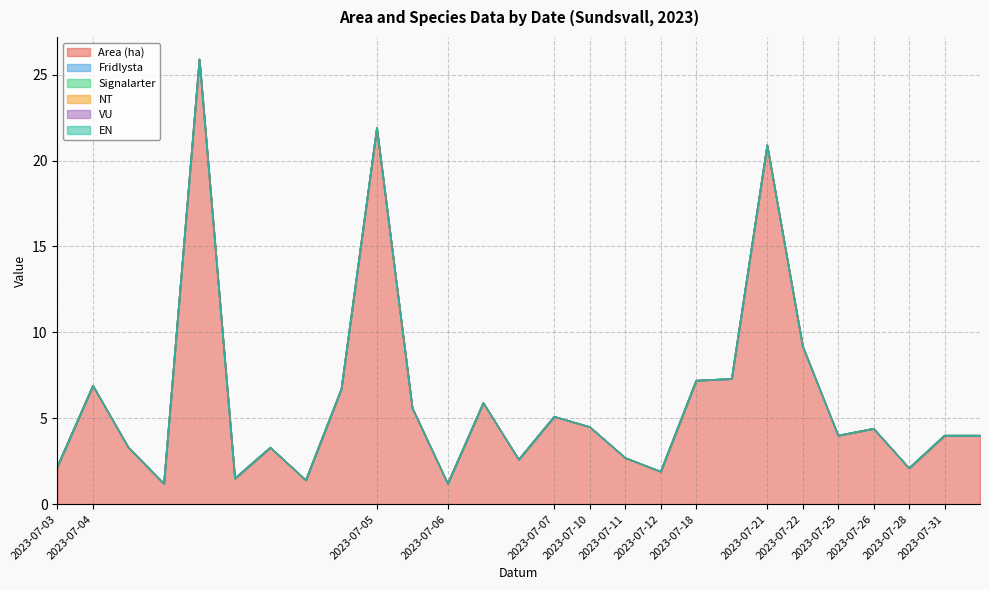

Count the number of categories in the chart.

27